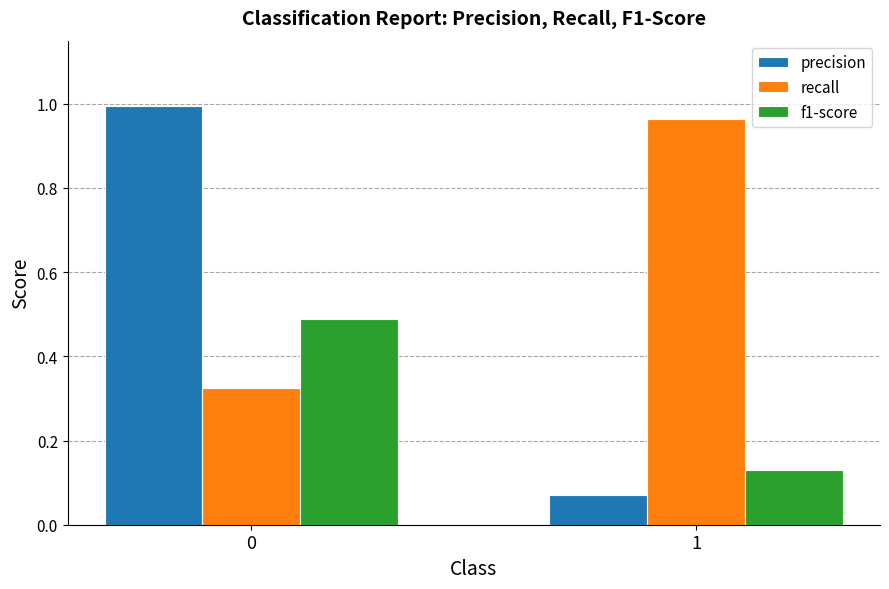

How many bars are there in each group?

3